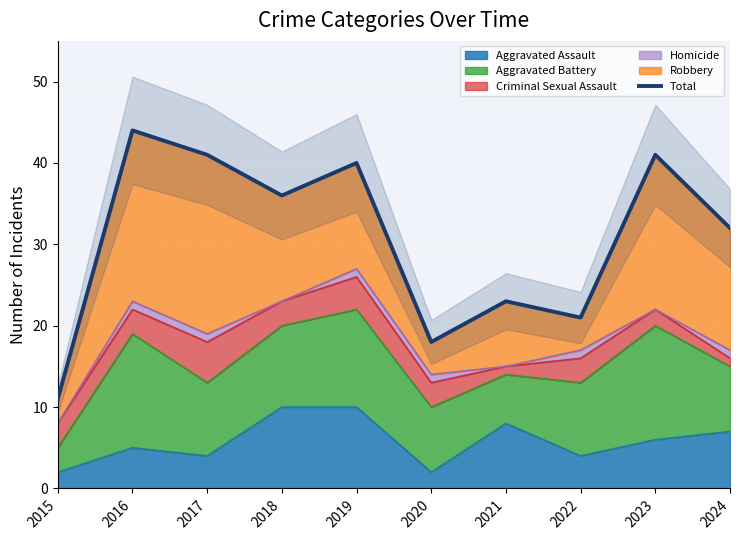

Reading right to left, what are all the values shown in this chart?

32	41	21	23	18	40	36	41	44	11